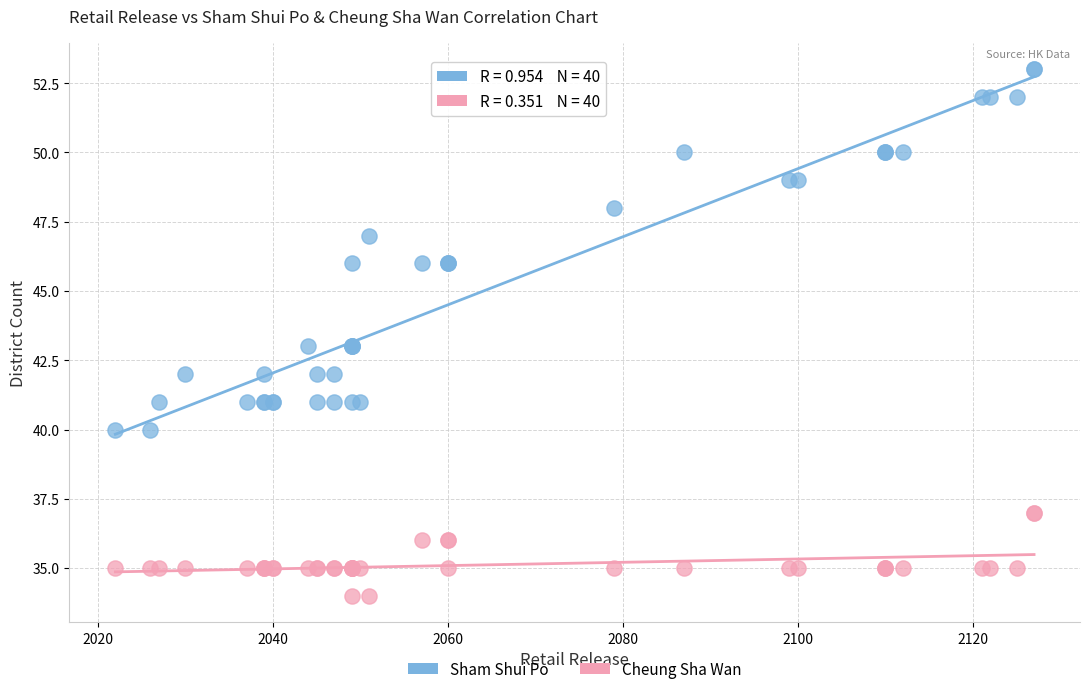

What are all the series names shown in the legend?

Sham Shui Po, Cheung Sha Wan